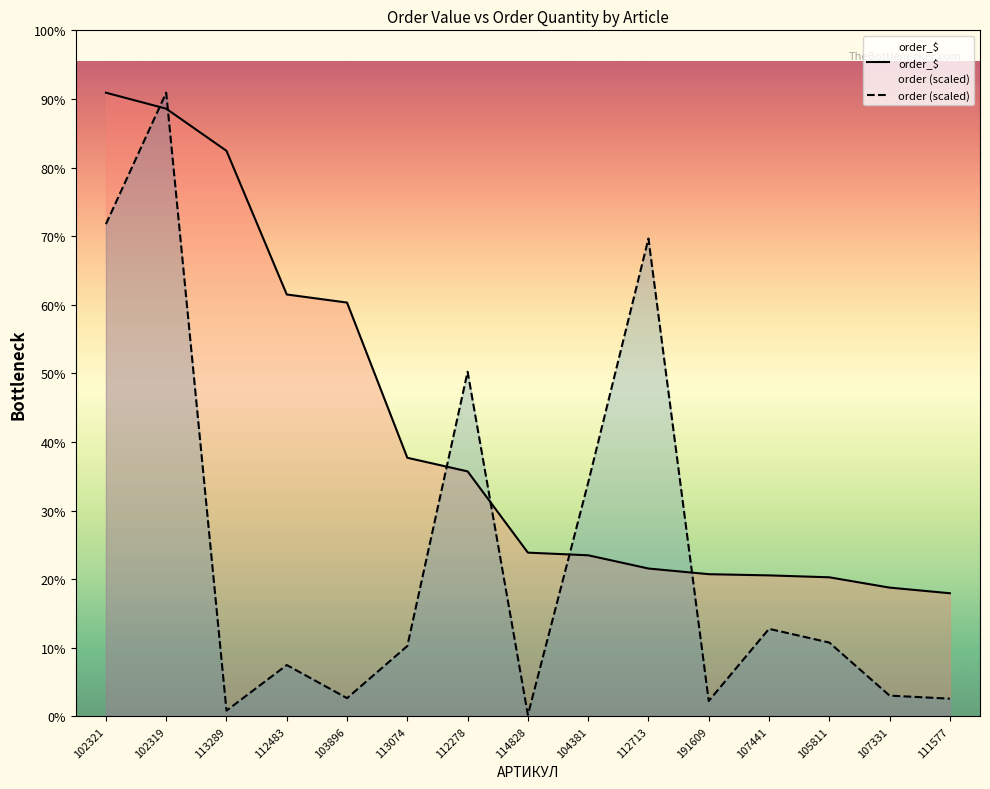

Reading right to left, list all the values displayed in this chart.

order_$: 111577=681930.9	107331=713077.6	105811=770187.6	107441=780828.3	191609=787433.0	112713=818859.6	104381=892102.6	114828=906798.0	112278=1356727.0	113074=1432029.1	103896=2291413.2	112483=2336220.2	113289=3131581.7	102319=3364990.3	102321=3453430.4
order (scaled): 111577=98237.9	107331=115114.4	105811=408913.1	107441=484901.2	191609=85456.8	112713=2645887.7	104381=1294618.8	114828=8428.0	112278=1908609.5	113074=389655.0	103896=101056.7	112483=284439.7	113289=31846.5	102319=3453430.4	102321=2725783.6